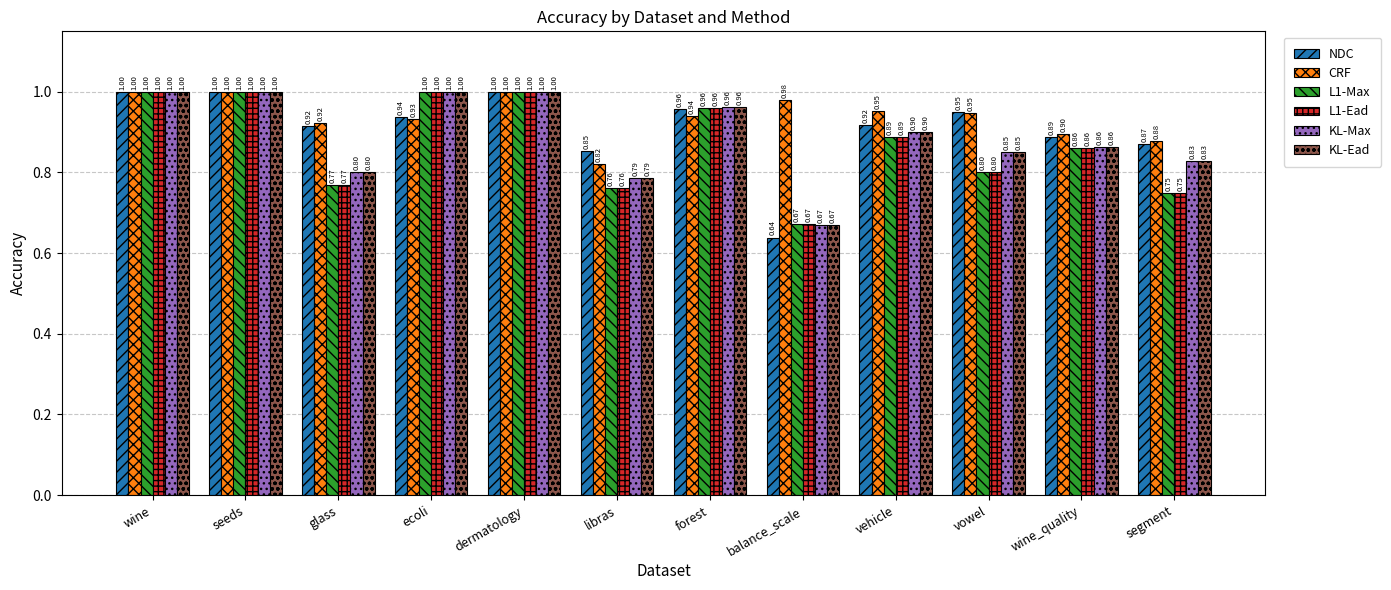

Which category has the lowest value across all series?

balance_scale